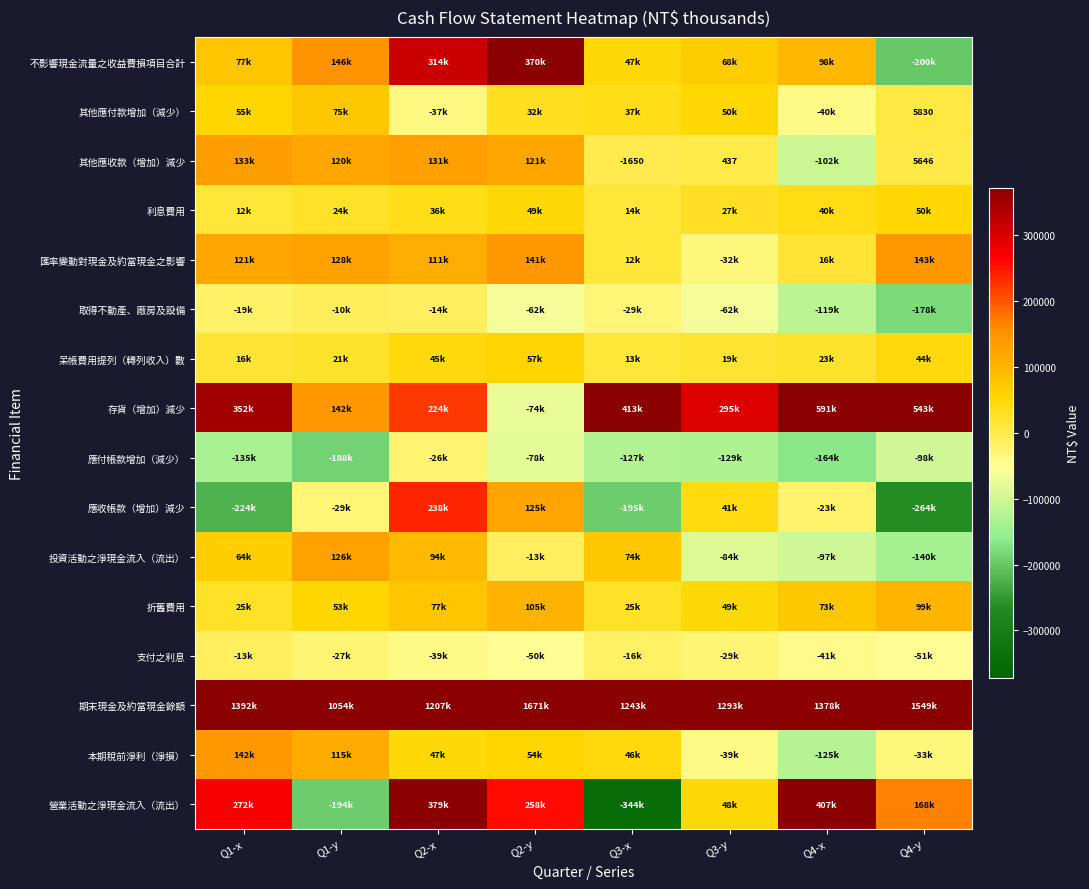

Count the number of data series in this chart.

16